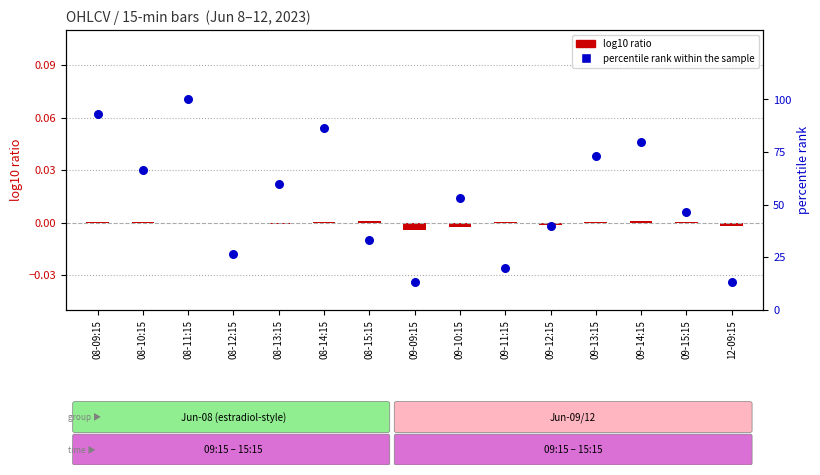

Which series reaches the maximum Y coordinate?

percentile rank within the sample